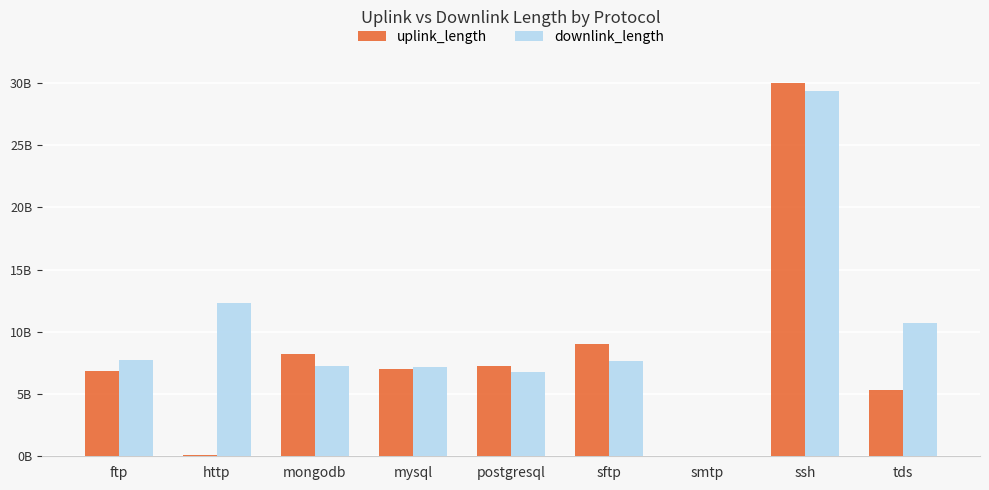

Are the bars horizontal?

No